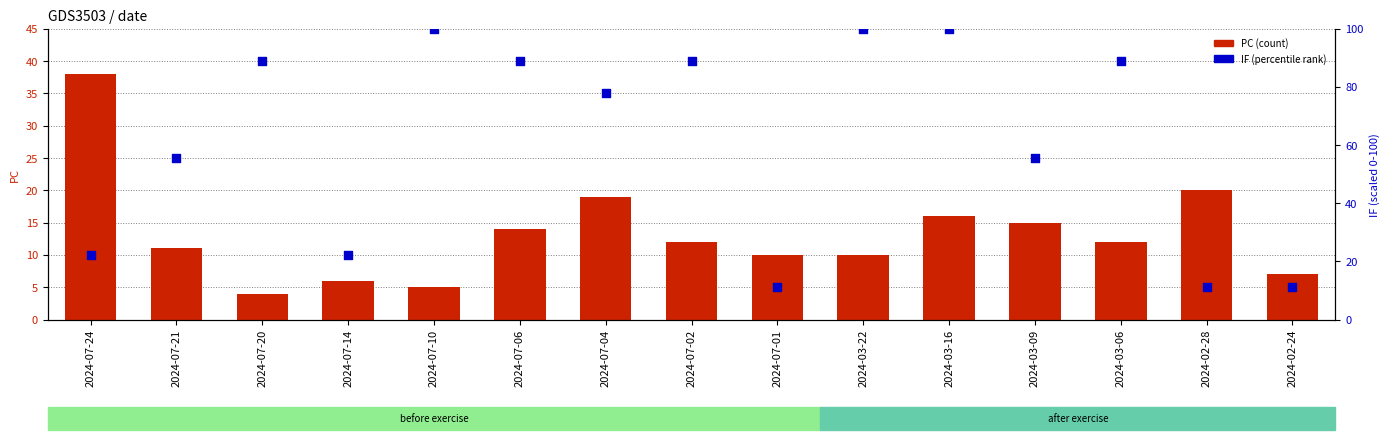

At which category is the sum across all series the highest?

2024-03-16